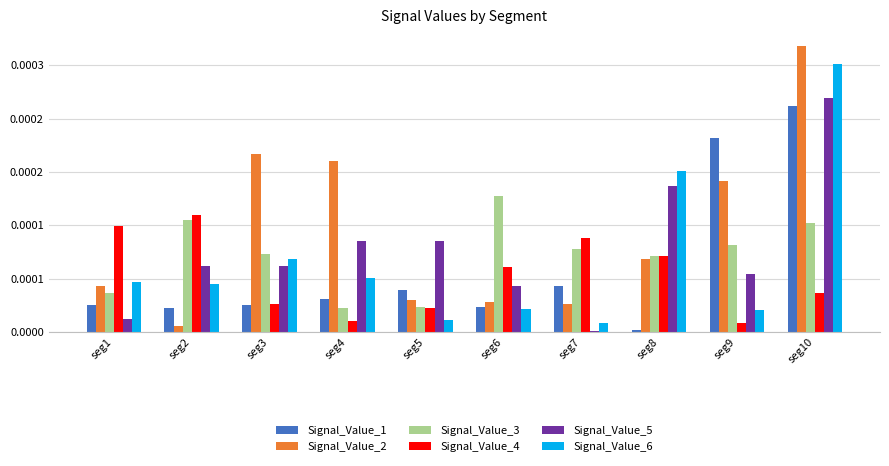

The value of Signal_Value_3 at seg6 is 0.0. True or false?

False